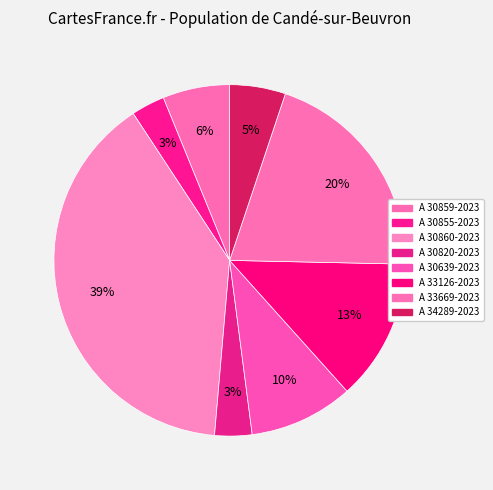

What percentage is the A 30860-2023 slice, to the nearest percent?

39%